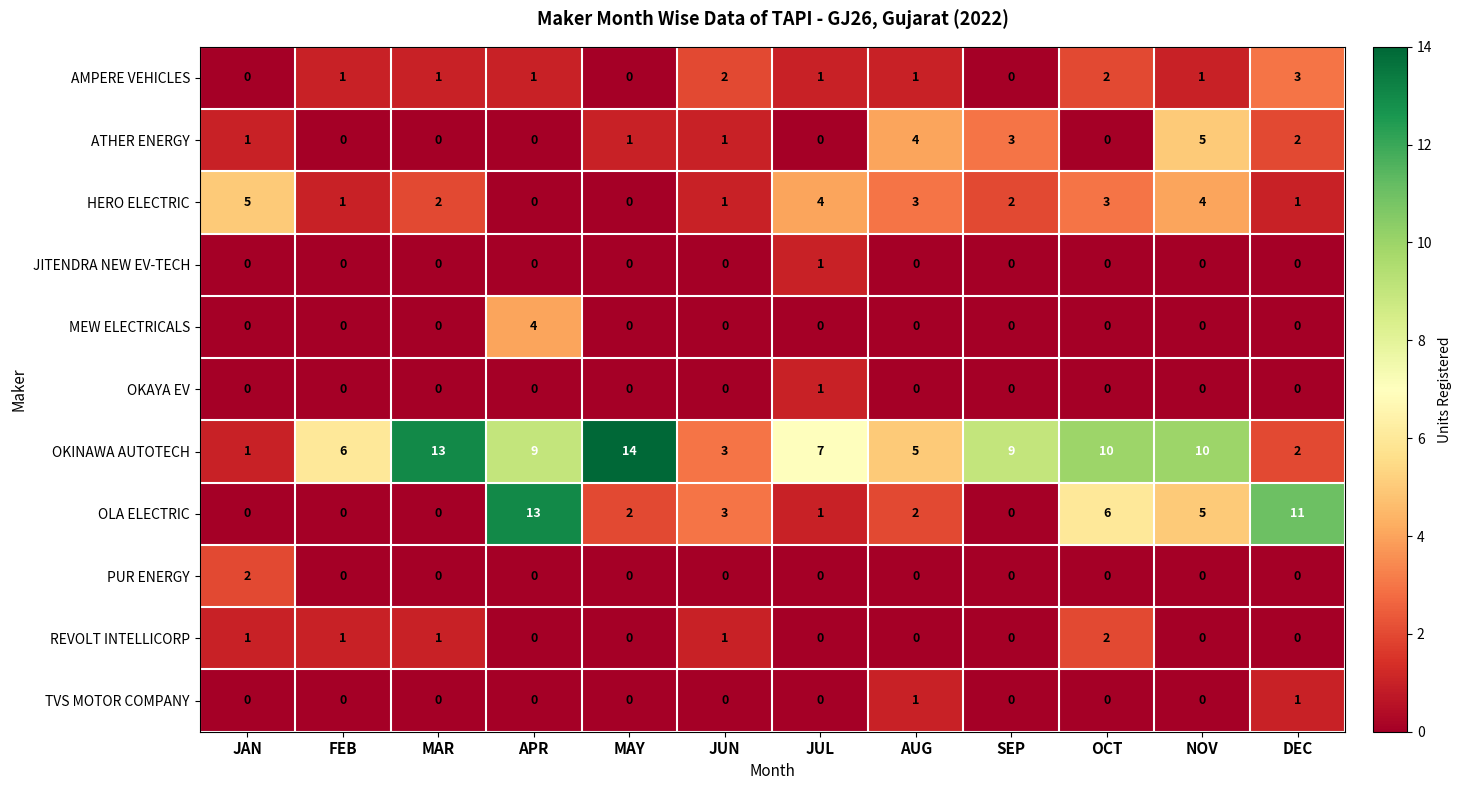

What is the sum of all MEW ELECTRICALS values?

4